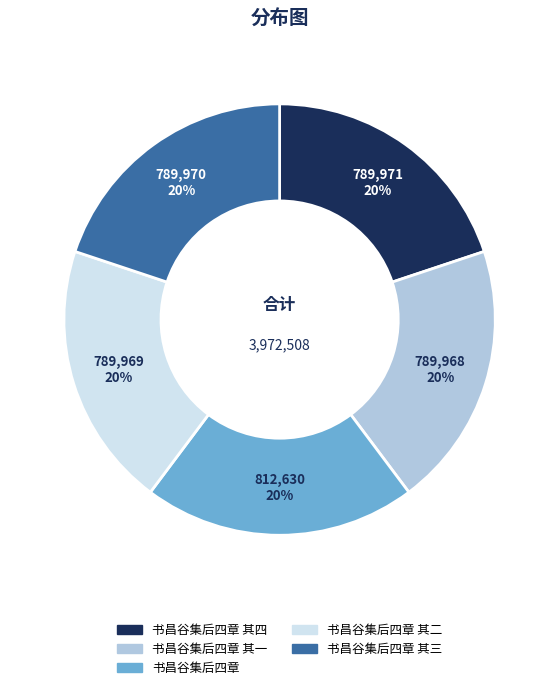

How many segments does this pie chart have?

5